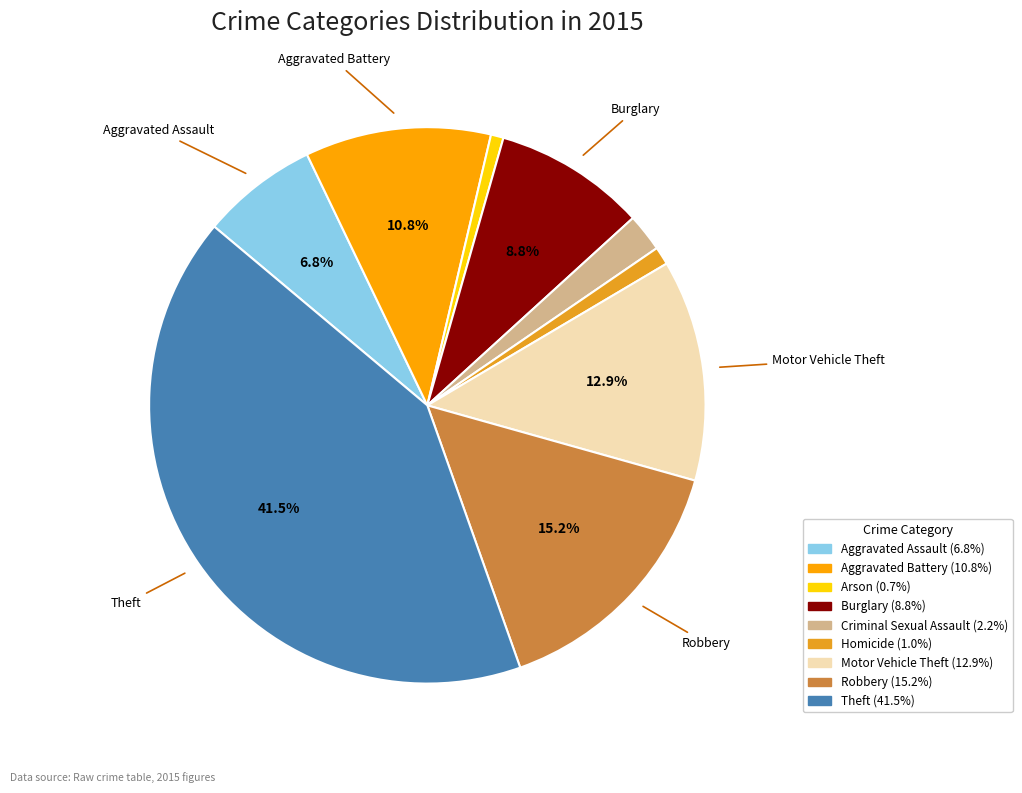

Which slice is the largest?

Theft